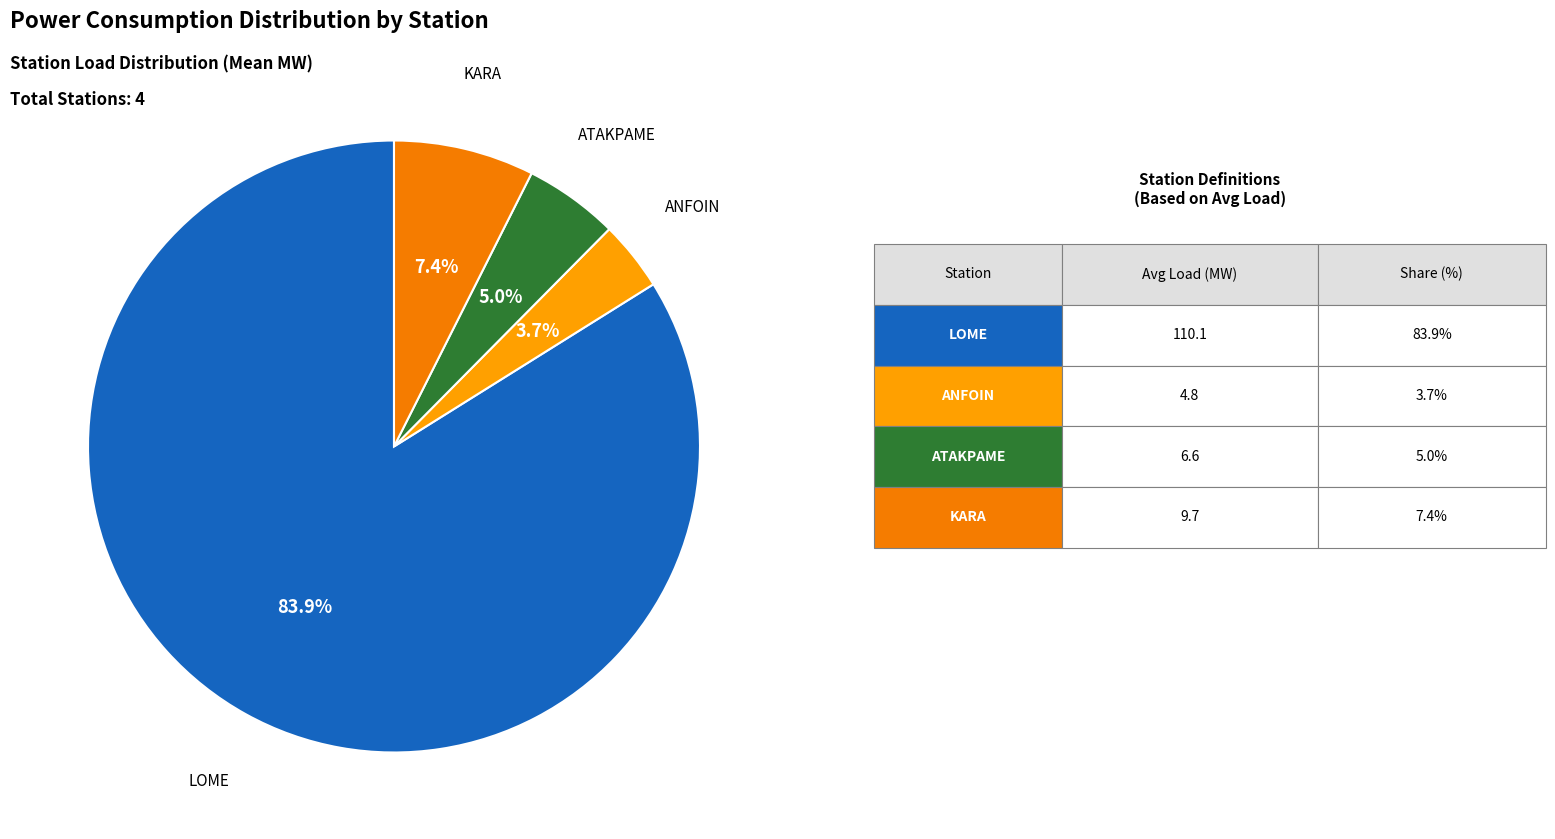

Does any single category account for the majority?

Yes